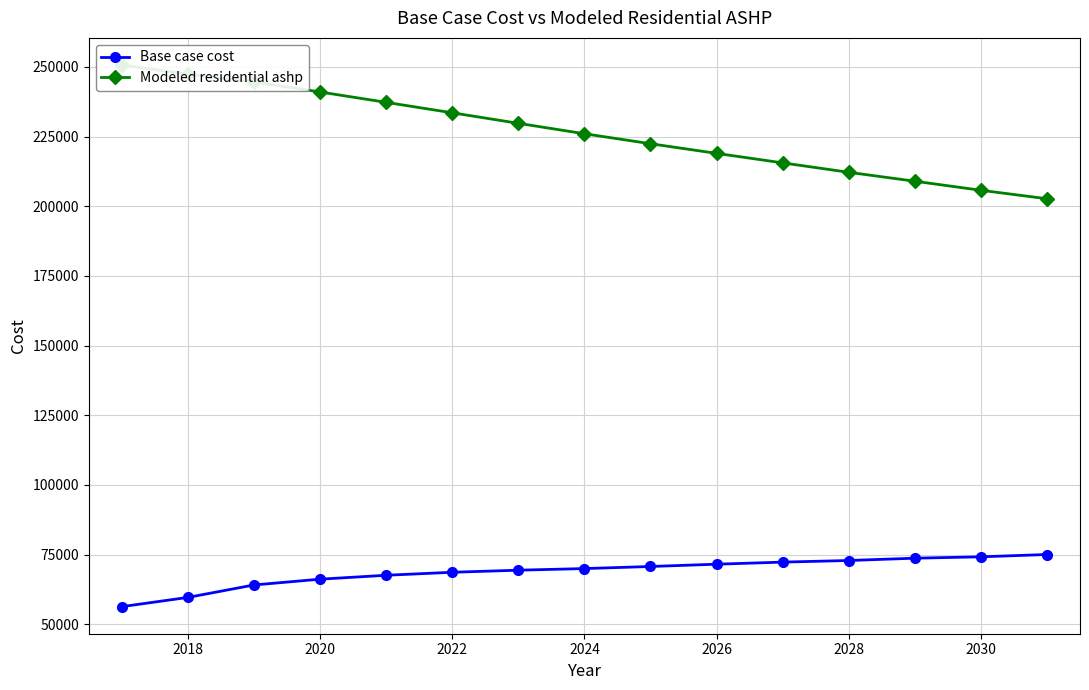

What is the average value of the Modeled residential ashp series?

226483.3